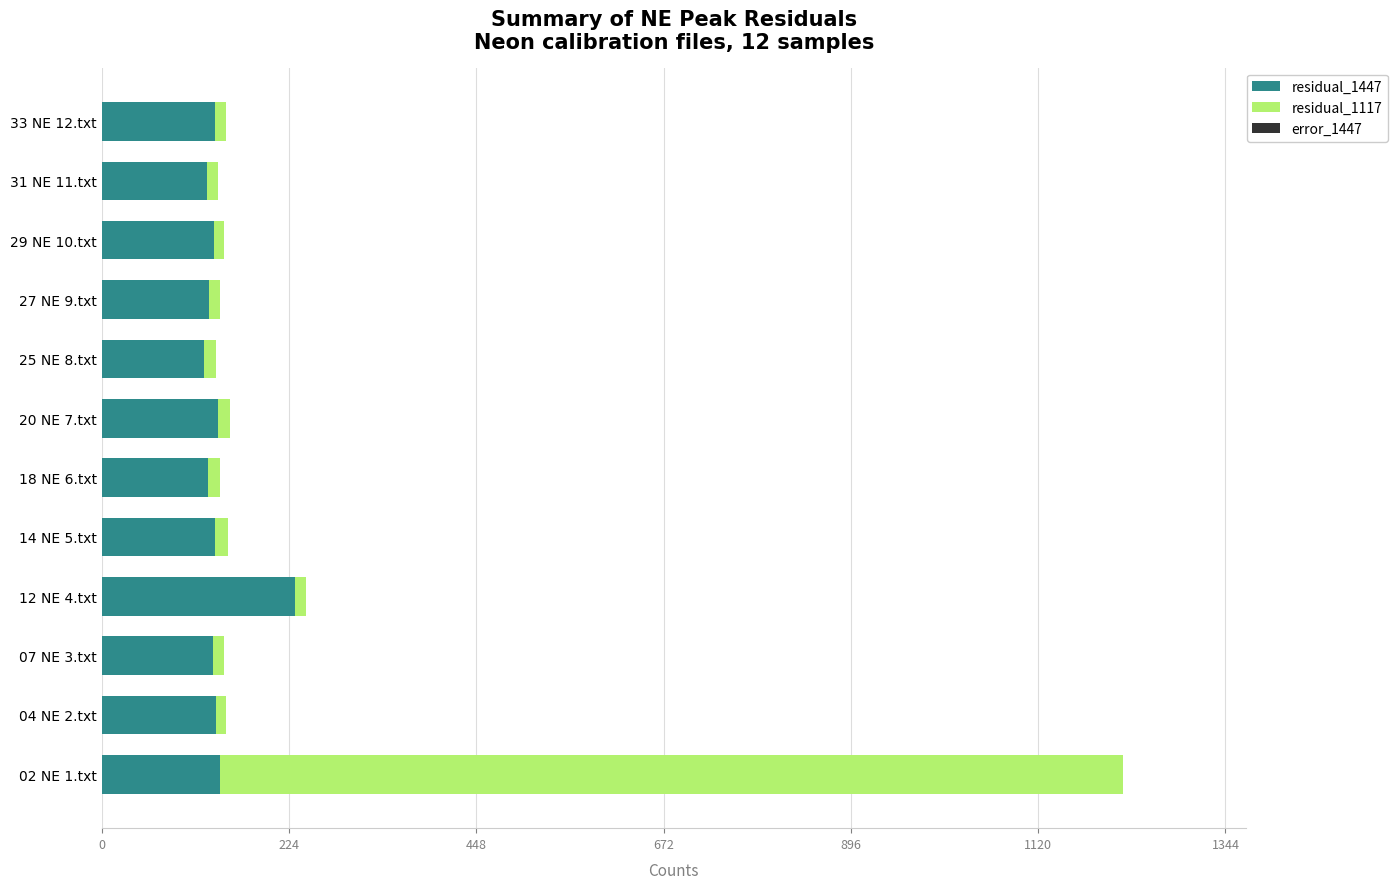

At which category is the sum across all series the highest?

02 NE 1.txt